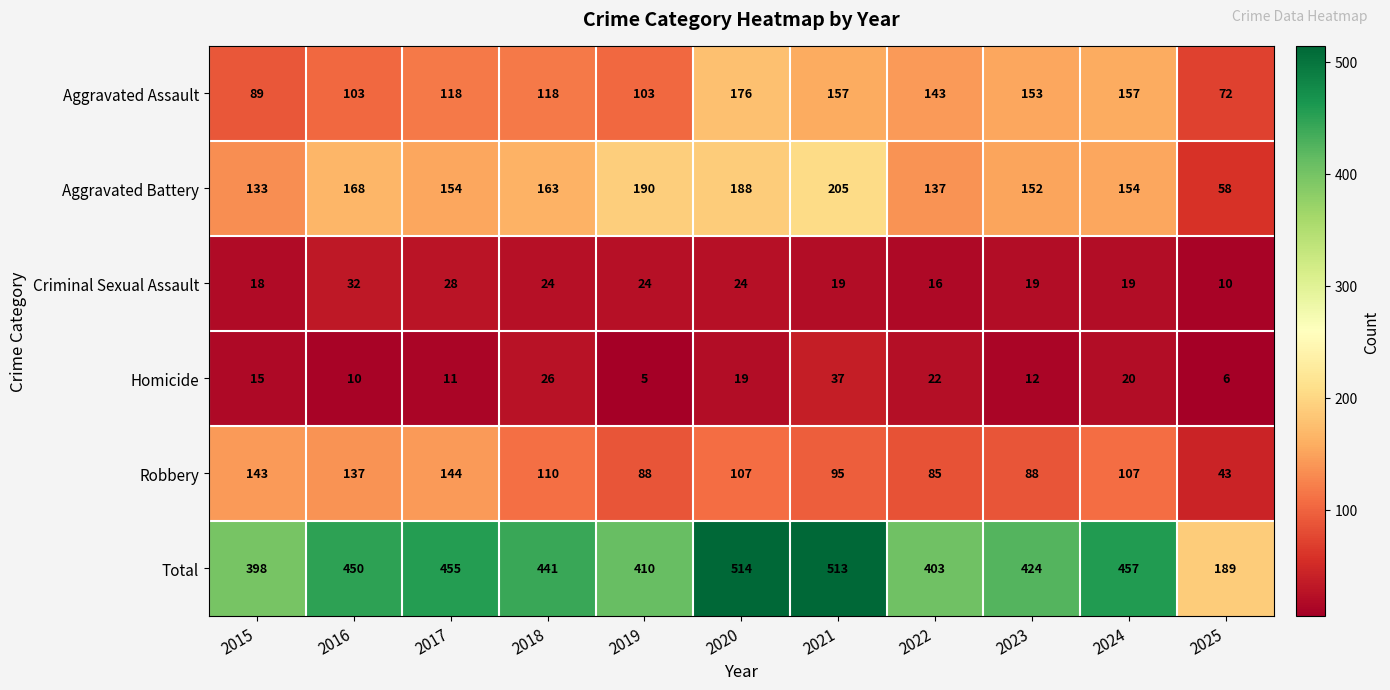

Between 2022 and 2023, which series saw the biggest shift?

Total